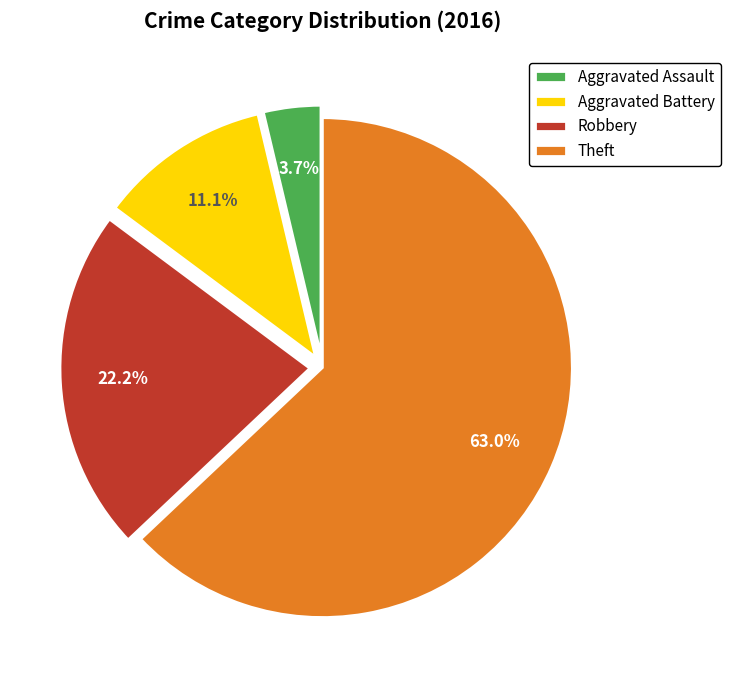

Combined, what portion of the pie is Theft and Aggravated Assault?

66.7%